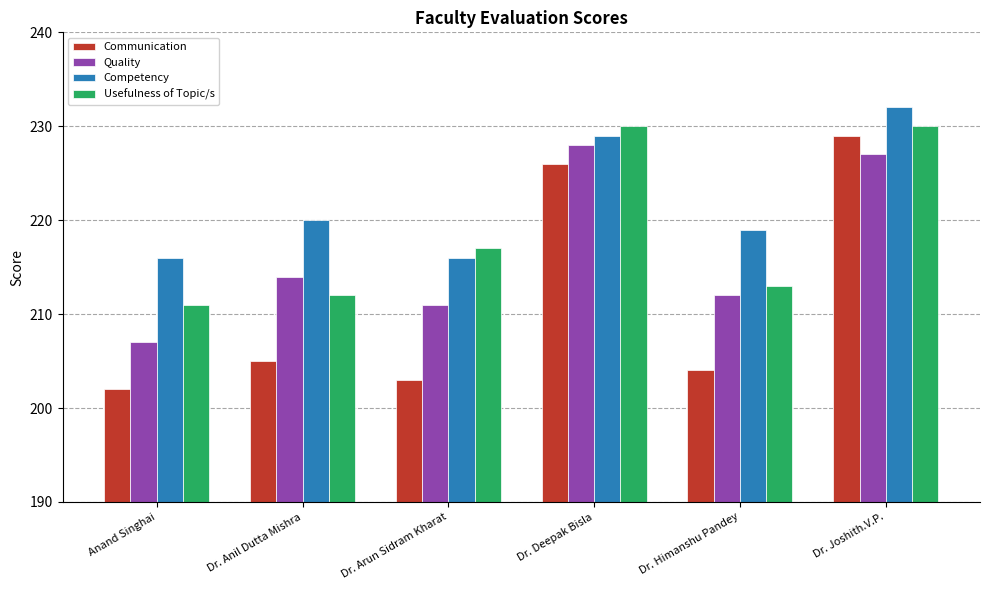

What is the difference between the maximum and minimum values in the Competency series?

16